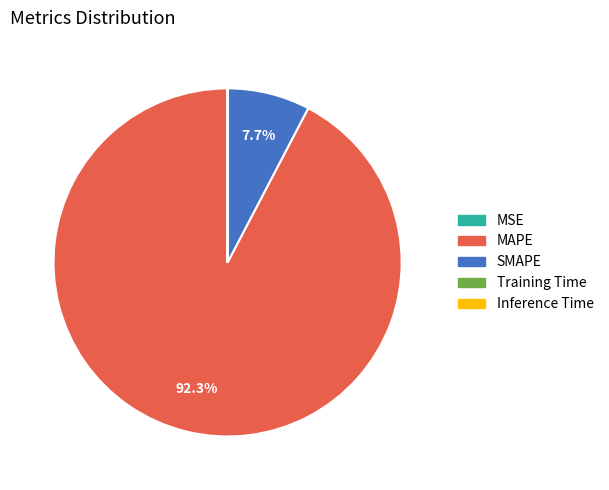

To the nearest percent, what is the difference between the largest and smallest slice percentages?

92%